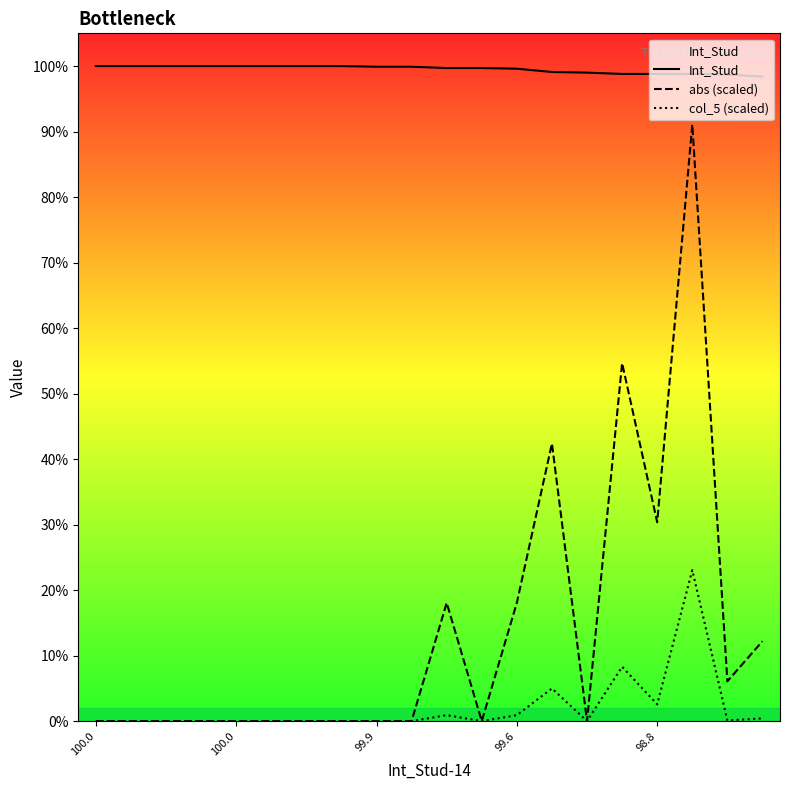

How many values in the Int_Stud series are below 99?

5